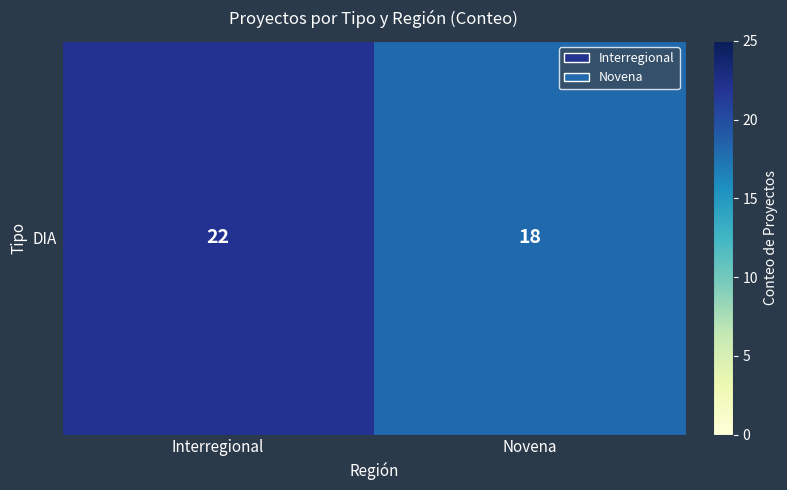

At which category does the chart reach its minimum across all series?

Novena